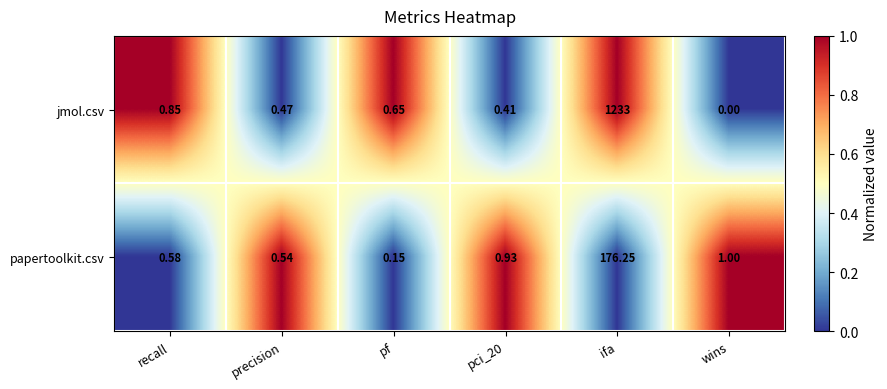

Is the value of jmol.csv at ifa greater than the value of papertoolkit.csv at wins?

Yes